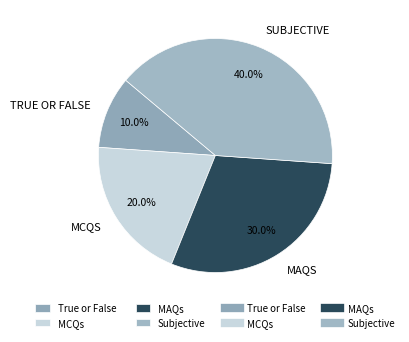

How many segments does this pie chart have?

4